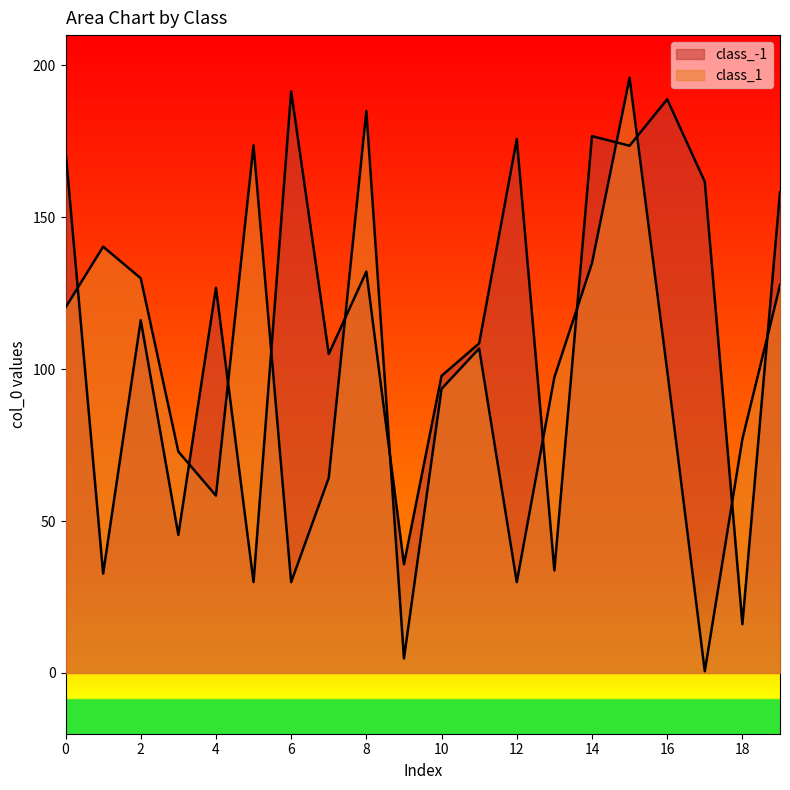

Does the chart display data point markers on the line(s)?

No